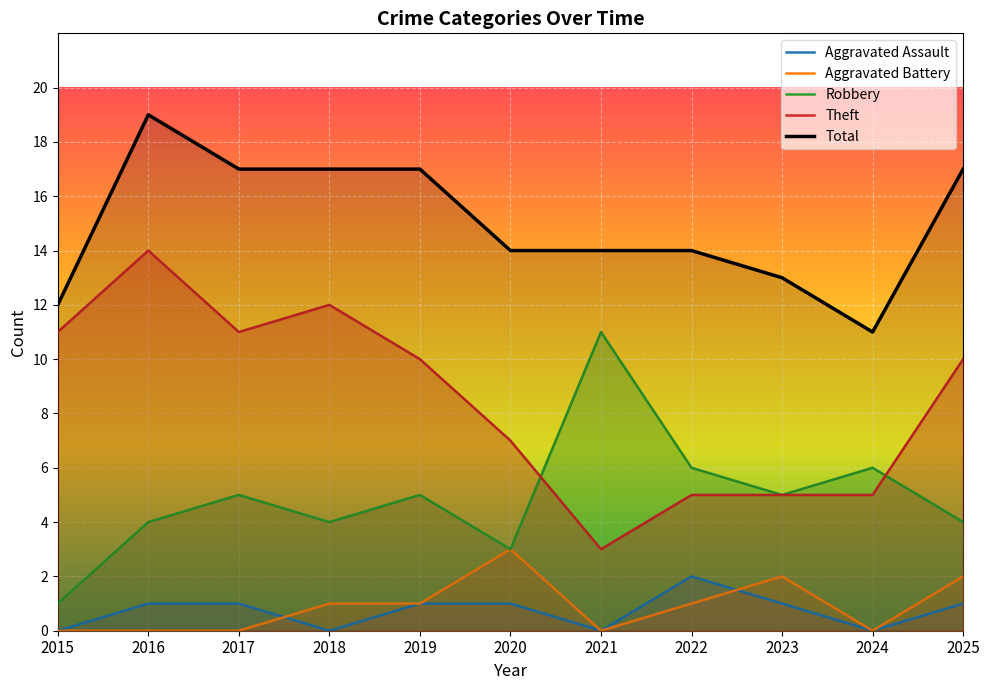

Which series has the largest range (max minus min)?

Theft